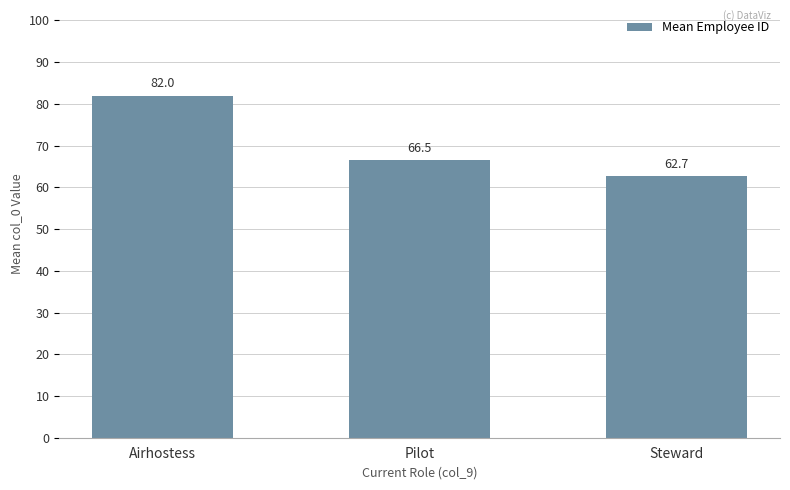

Is it true that the value at Pilot is 66.5?

True